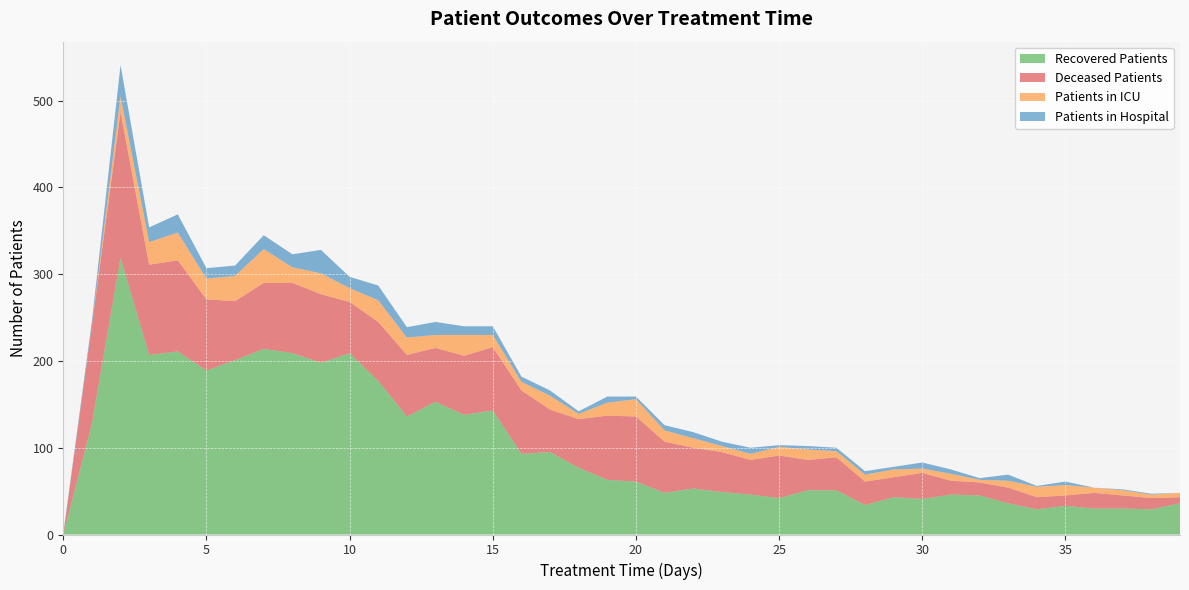

Reading right to left, extract all data points from this chart.

patients_in_hospital: 0	1	1	0	4	1	7	2	5	7	3	4	4	4	2	7	5	7	6	3	7	3	6	6	10	10	15	12	17	13	27	15	16	12	12	21	17	36	5	1
patients_in_icu: 5	4	6	6	12	12	8	3	8	5	9	8	7	12	10	7	7	11	13	20	15	6	16	10	14	24	15	20	25	16	24	18	39	29	24	32	26	18	0	0
recovered_patients: 36	29	30	30	33	29	36	45	46	41	43	34	51	51	42	46	49	53	48	61	63	77	95	93	143	138	153	136	177	209	198	209	214	201	189	211	207	319	128	0
deceased_patients: 7	13	15	18	12	14	18	15	16	30	23	27	38	35	49	40	46	47	59	75	74	56	49	73	73	68	62	71	68	59	79	81	76	68	82	105	104	168	113	0